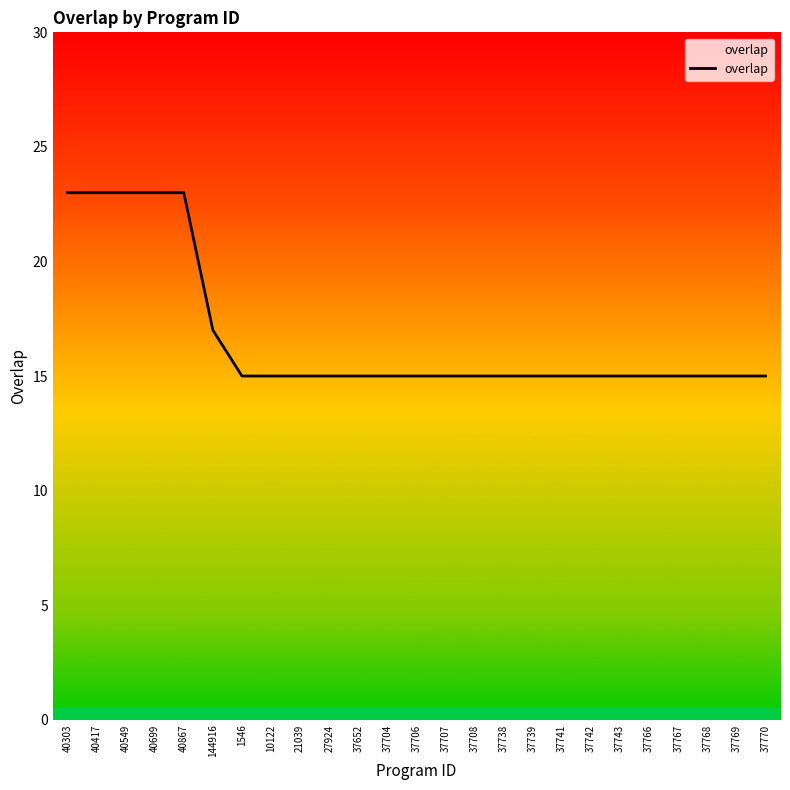

The chart shows a value of 15 at 37739. True or false?

True